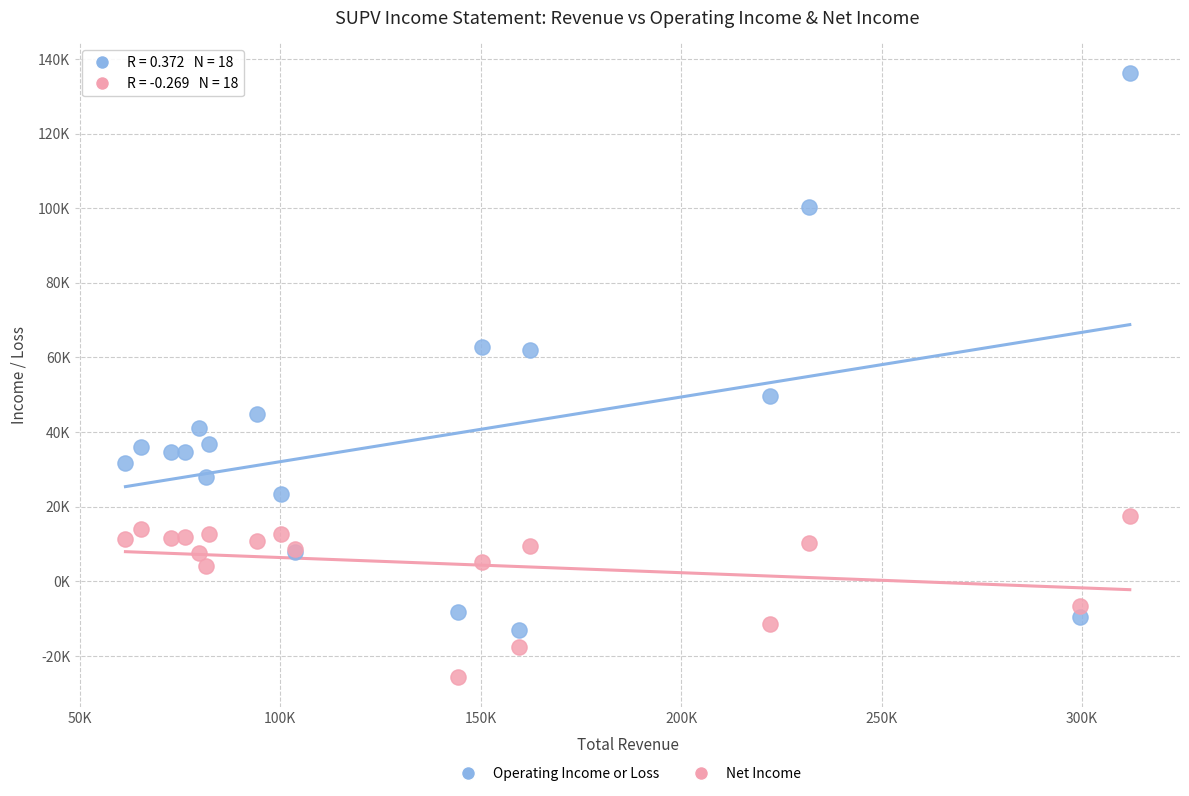

Which series contains the lowest Y value?

Net Income